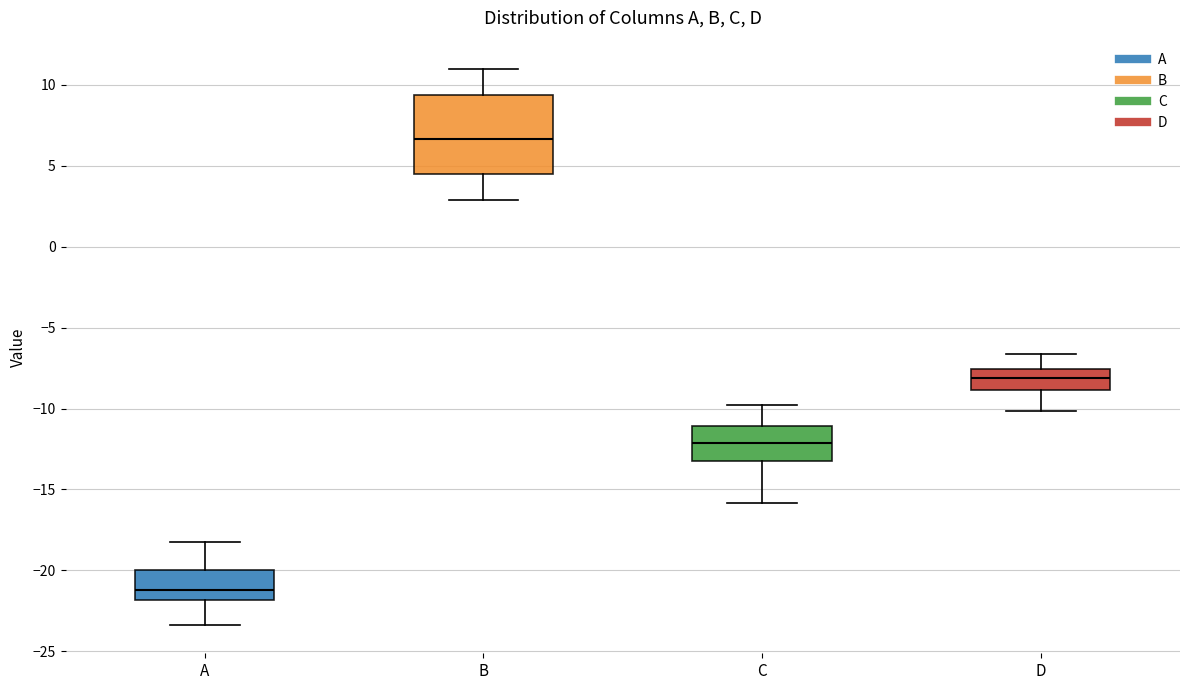

Comparing the boxes themselves (not the whiskers), which one is the tallest?

B